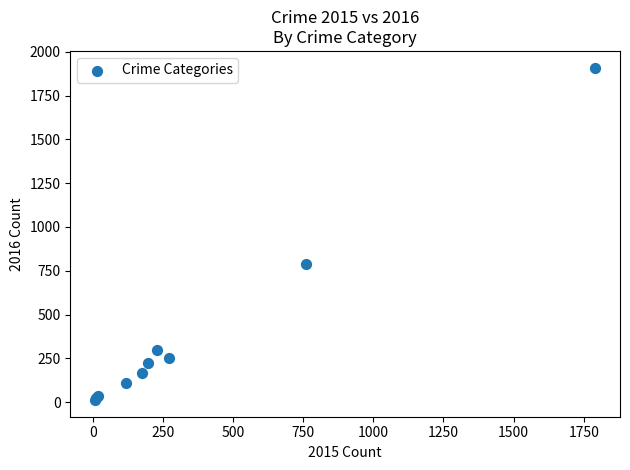

What Y value in the scatter plot is closest to 961?

786